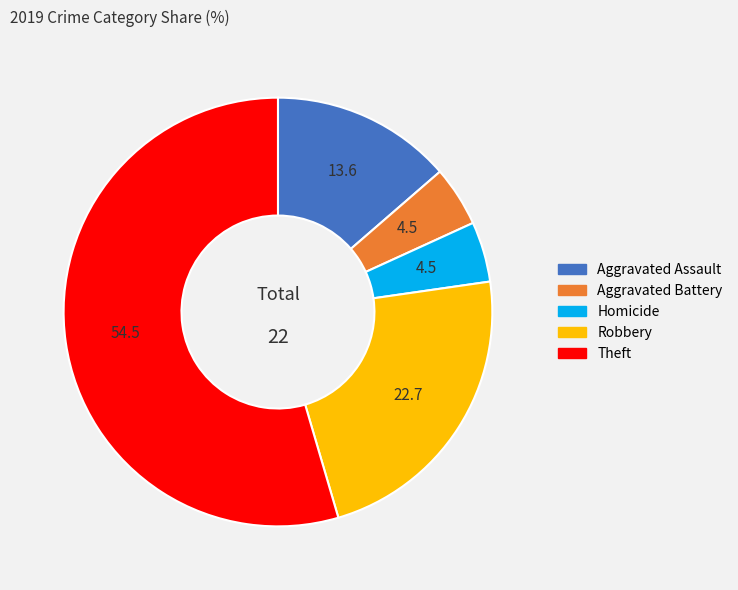

What is the largest slice in the pie chart?

Theft